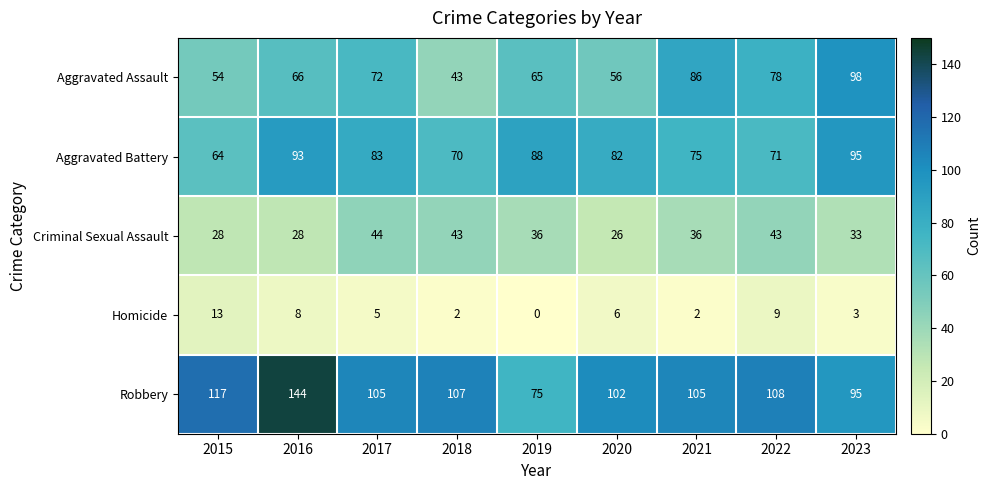

Which series has the largest range (max minus min)?

Robbery